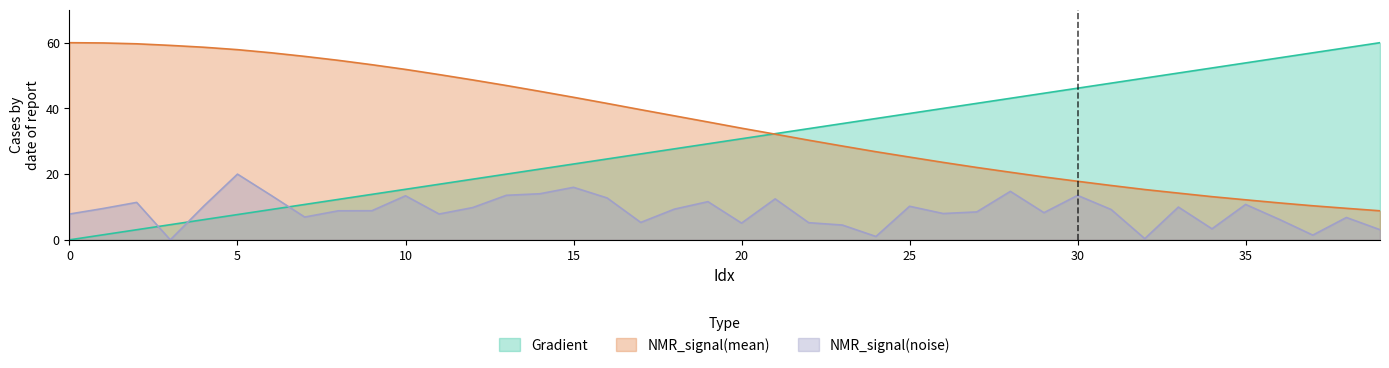

How many interior local valleys does the NMR_signal(noise) series have?

11